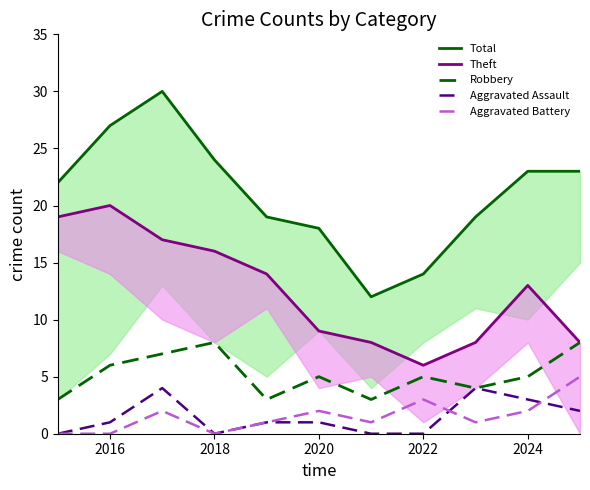

Does the chart display data point markers on the line(s)?

No